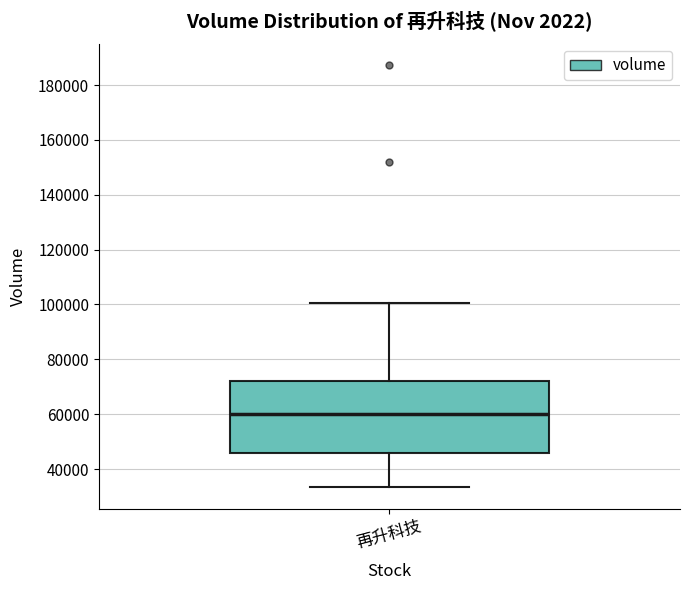

Read this box plot against the y-axis: the position of the median line, the range covered by the box, and the ends of both whiskers. The values are not printed on the chart, so give them approximately, as read against the axis.

median 60000, box 46000 to 72000, whiskers 34000 to 100000